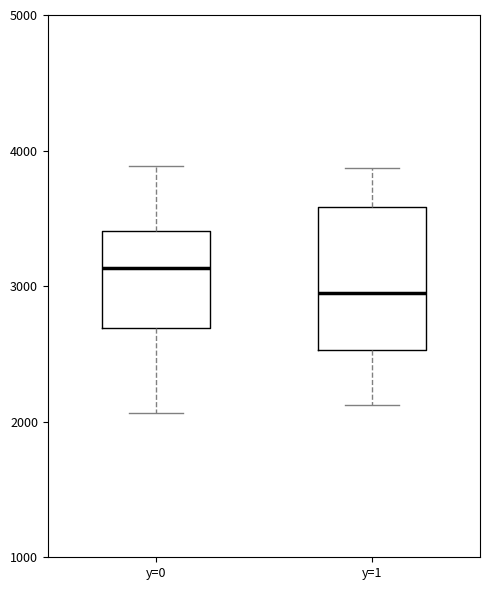

Where is the lower edge of the box for y=1 on the y-axis? The values are not printed on the chart, so give them approximately, as read against the axis.

2500